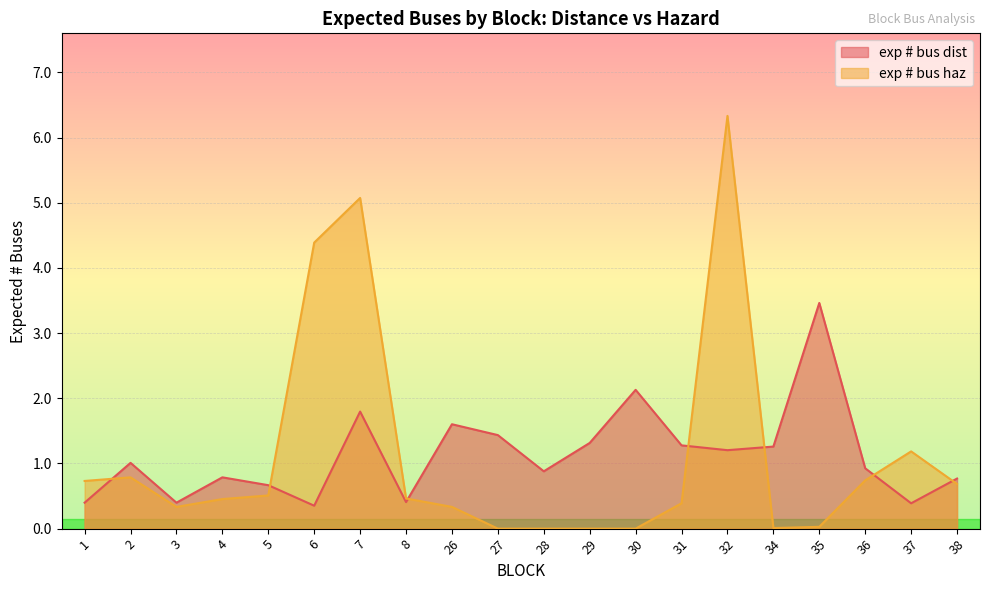

Rank the series by their average value, from highest to lowest.

exp # bus dist, exp # bus haz